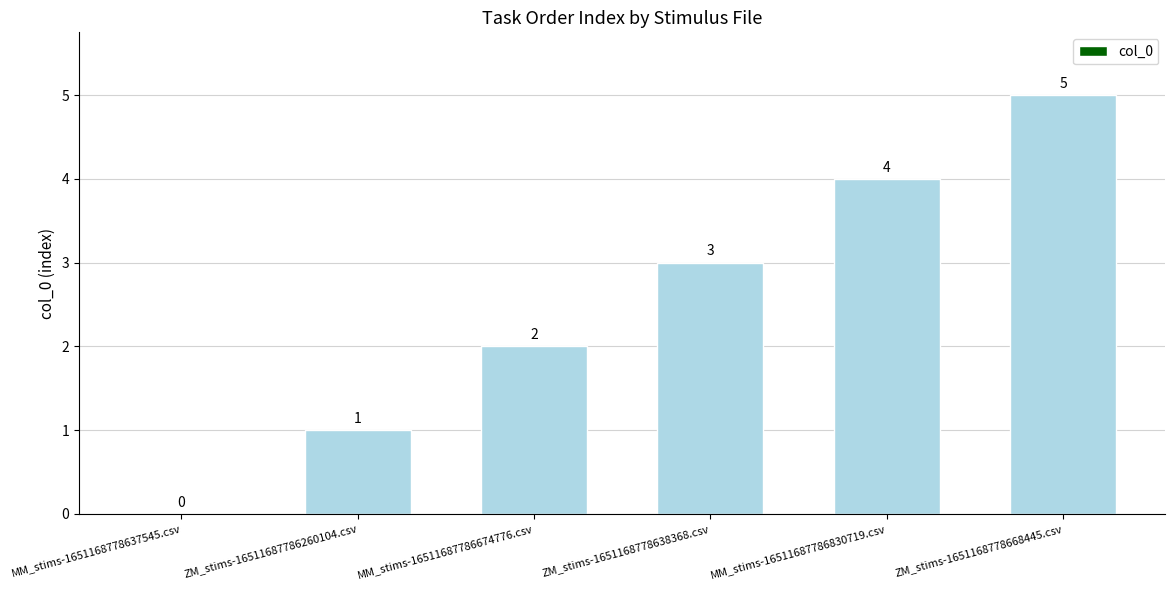

True or false: the data shows 1 at MM_stims-16511687786830719.csv.

False